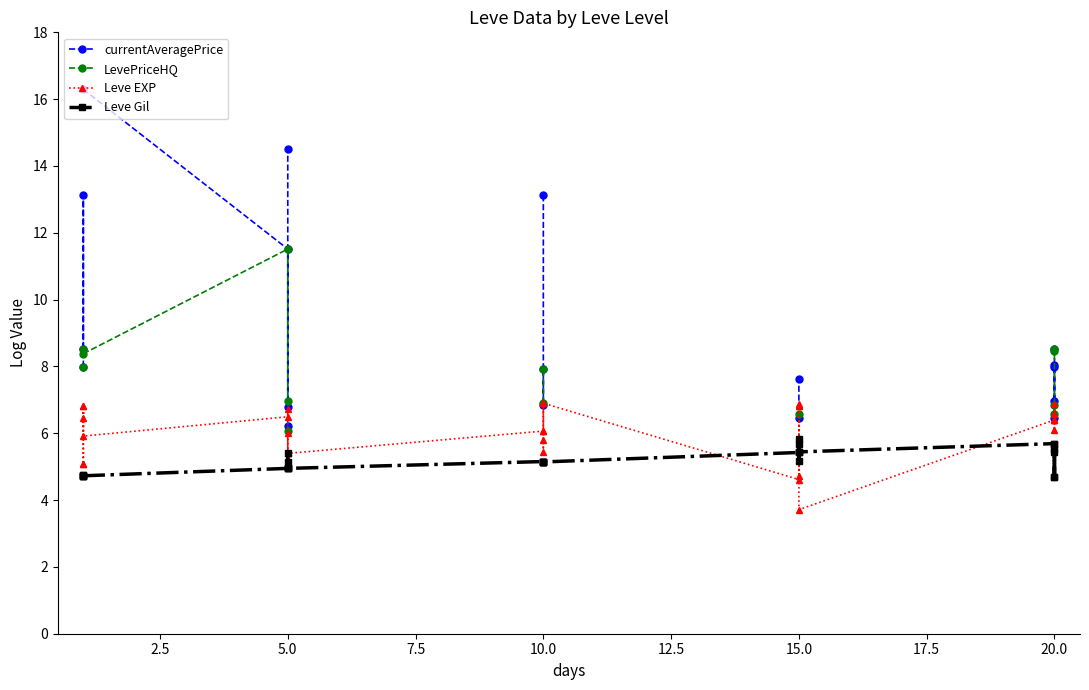

How many times do Leve Gil and Leve EXP cross each other?

6